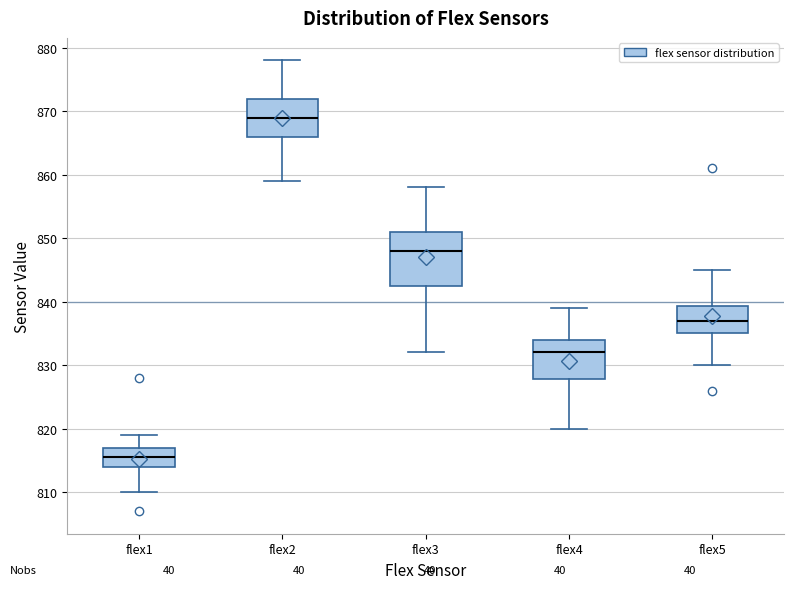

Which box is the tallest, from its lower edge to its upper edge?

flex3